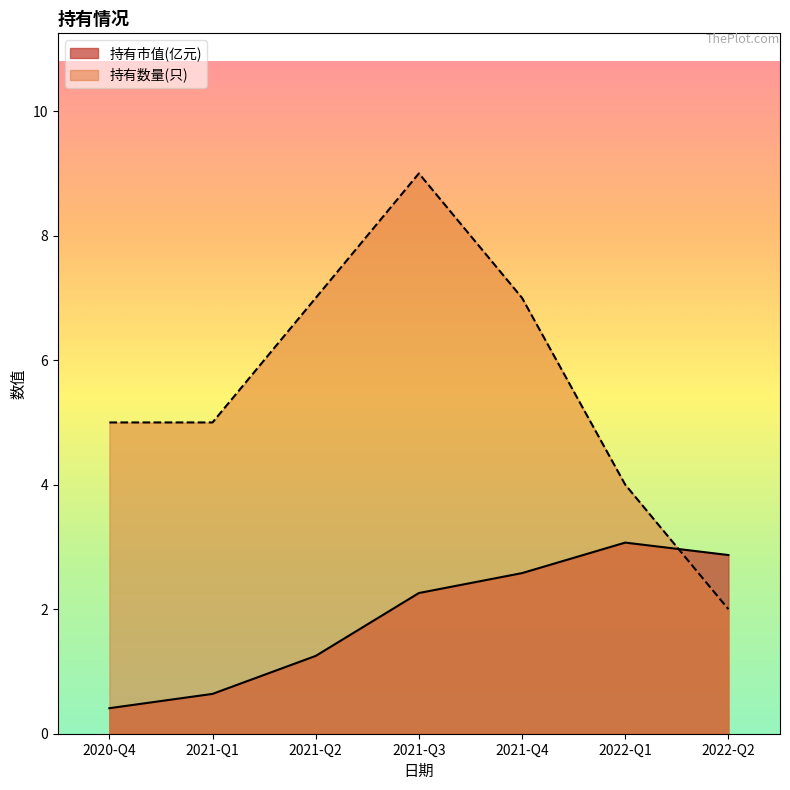

Which series changed the most between 2022-Q1 and 2021-Q1?

持有市值(亿元)